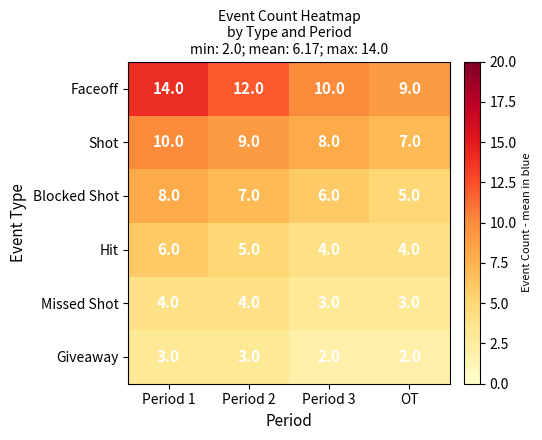

Read the Shot value at Period 2.

9